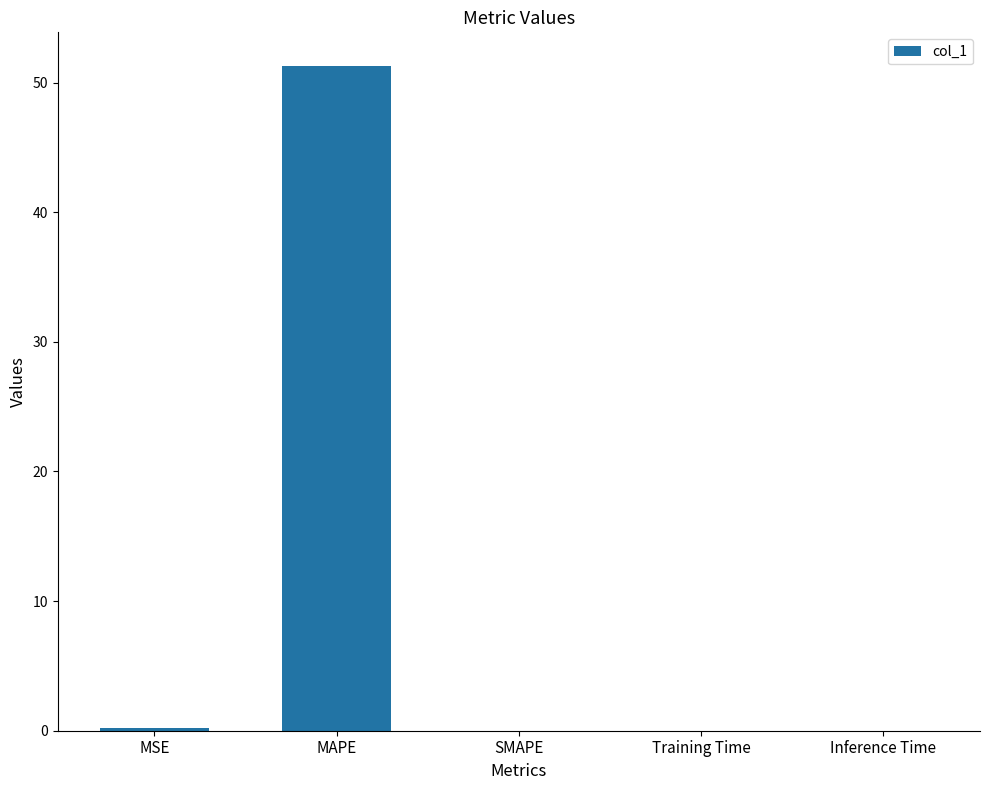

At which category does the chart reach its peak across all series?

MAPE